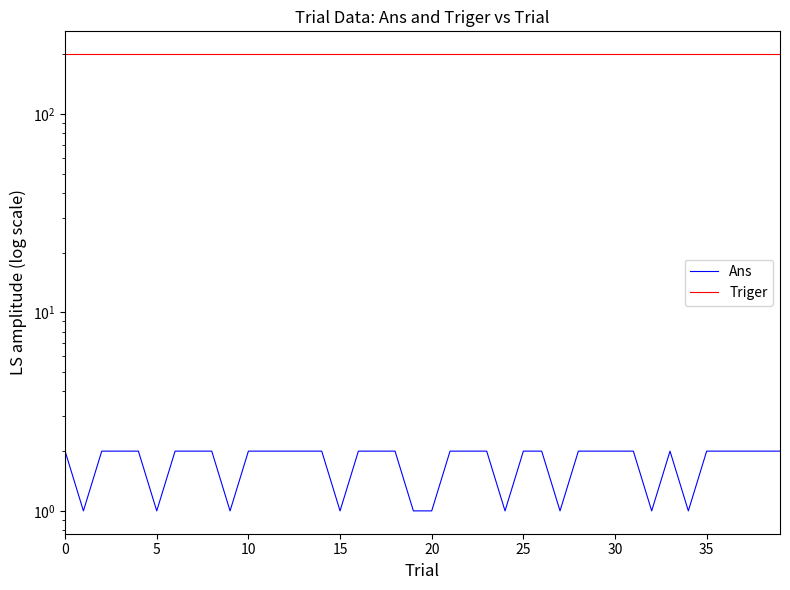

True or false: Ans and Triger cross at least once.

False